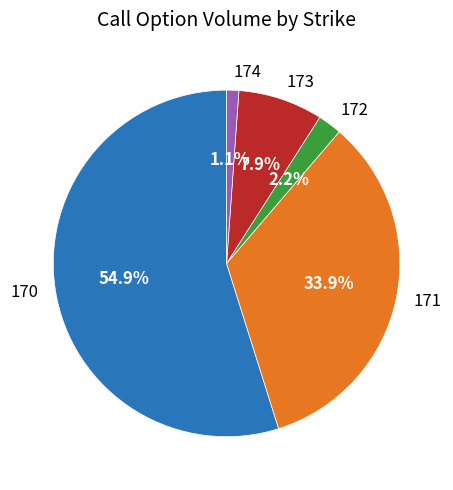

Is there a majority slice in this chart?

Yes